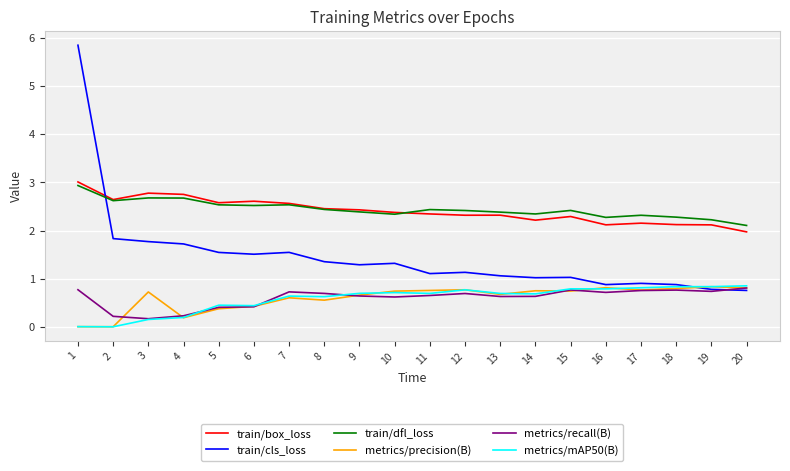

What is the sum of the train/dfl_loss values at 8 and 9?

4.8